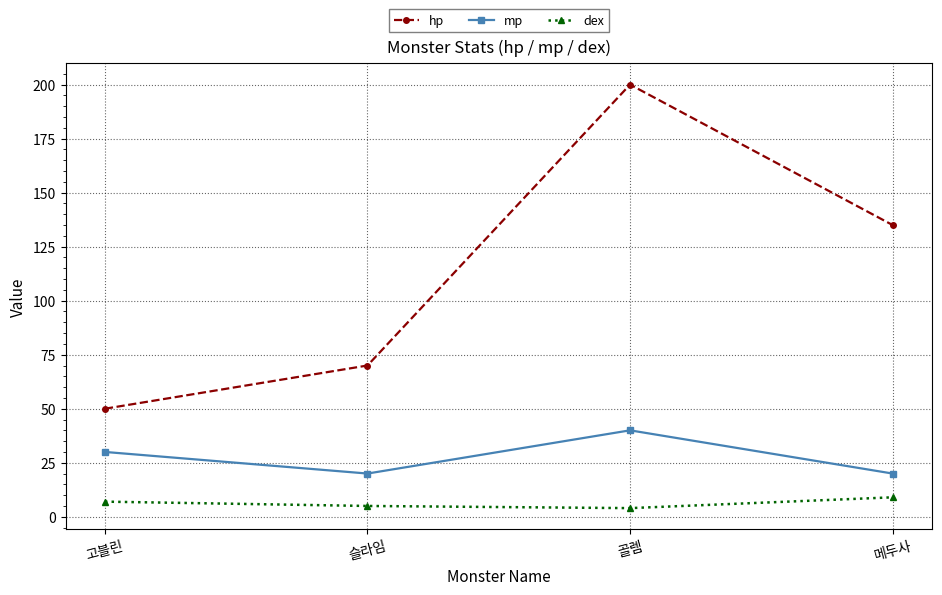

How many categories are shown in the chart?

4